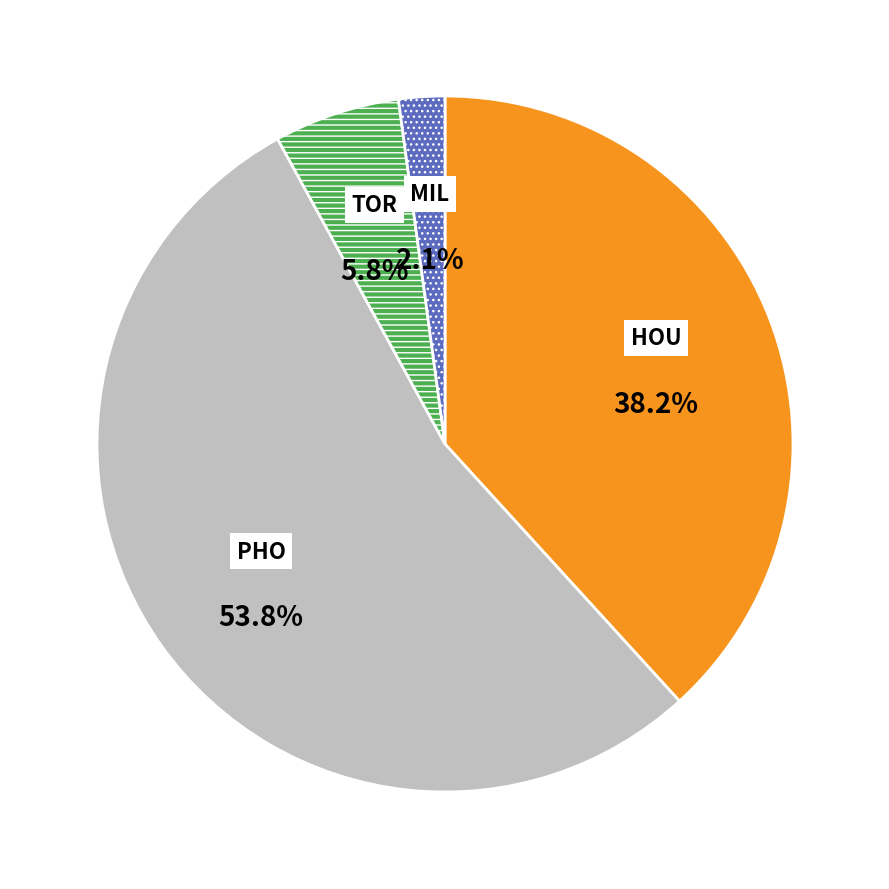

Is there any slice that represents more than half of the pie?

Yes